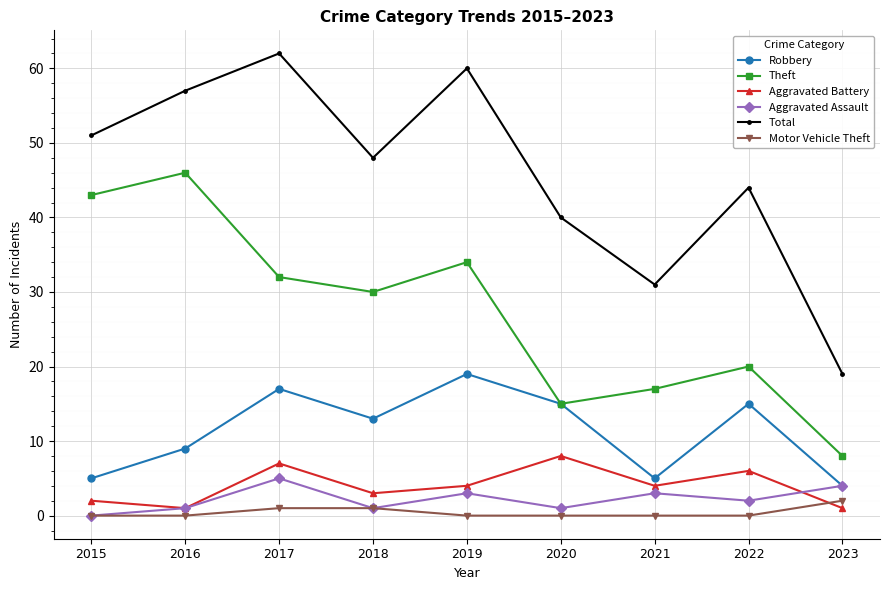

True or false: Aggravated Battery and Robbery intersect in this chart.

False